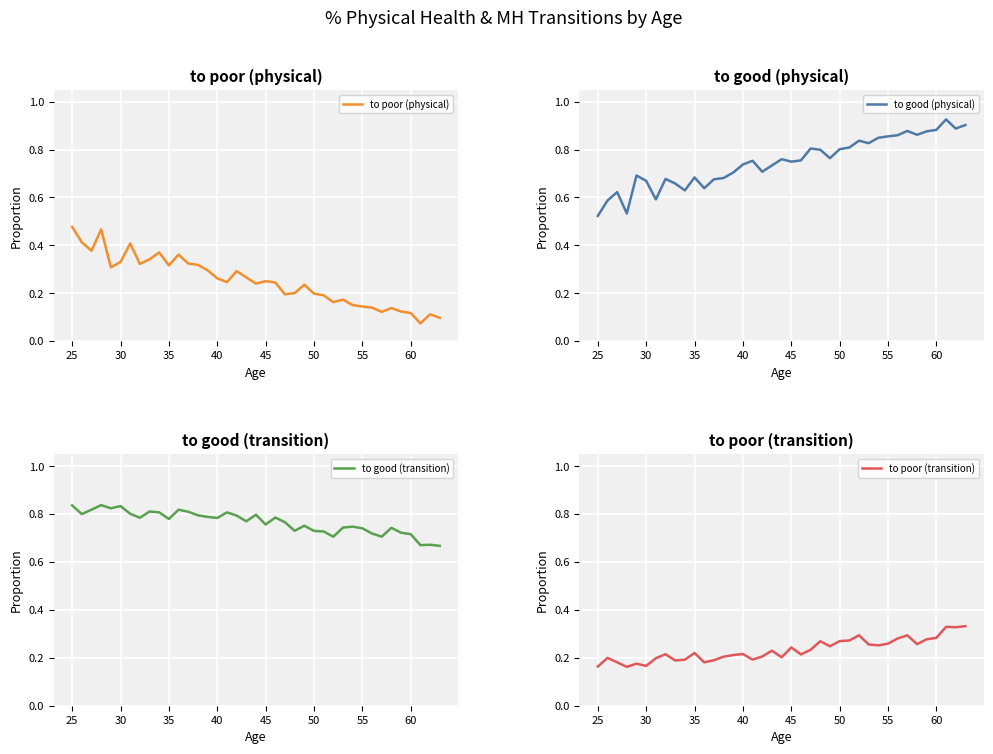

The value of to poor (physical) at 50 is 0.2. True or false?

True